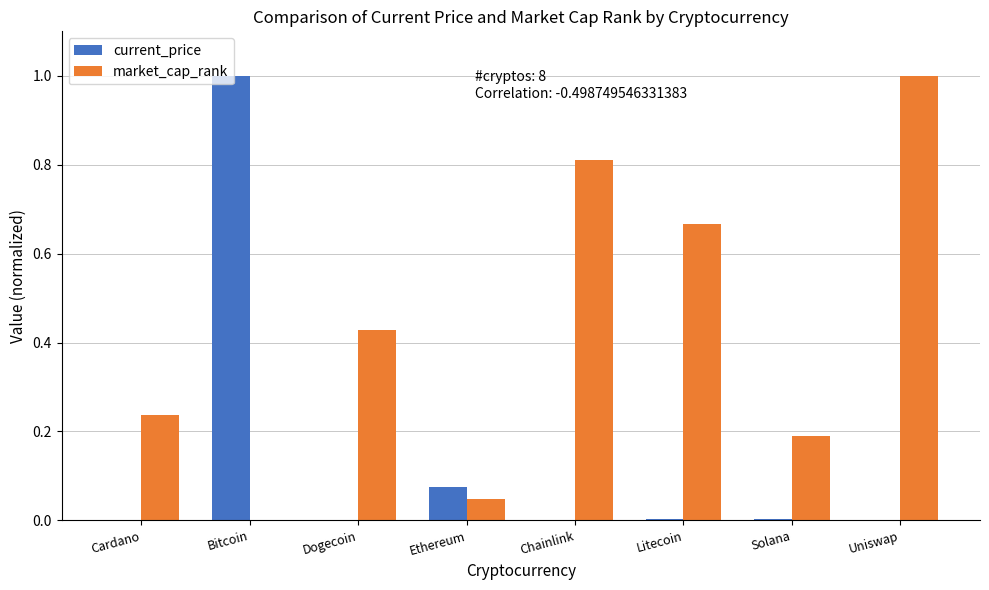

What is the greatest value displayed?

1.0